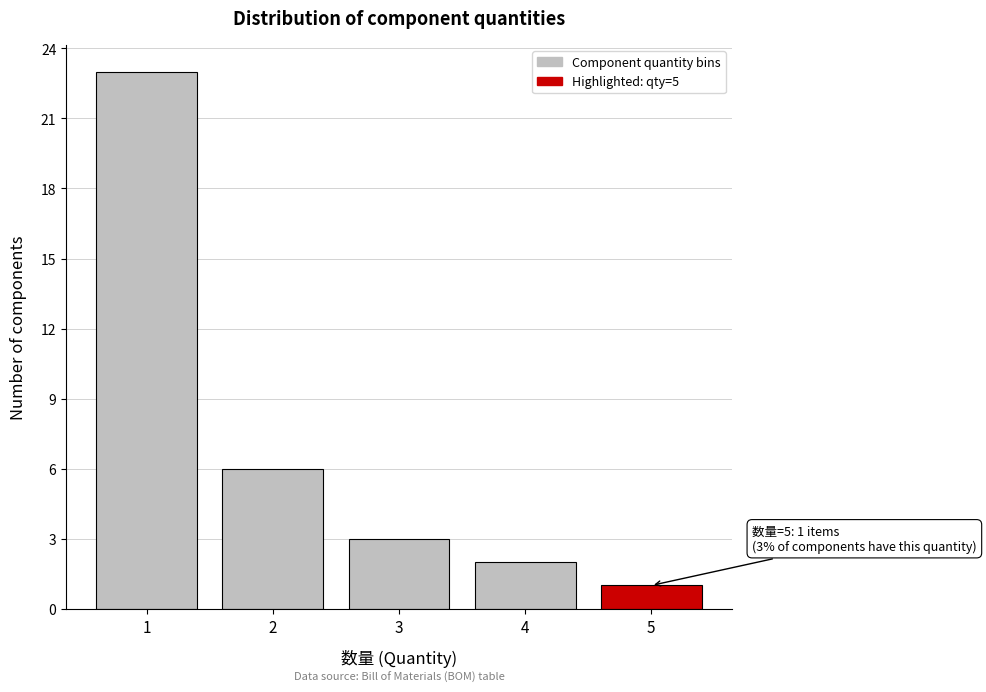

Reading left to right, extract all data points from this chart.

1=23	2=6	3=3	4=2	5=1